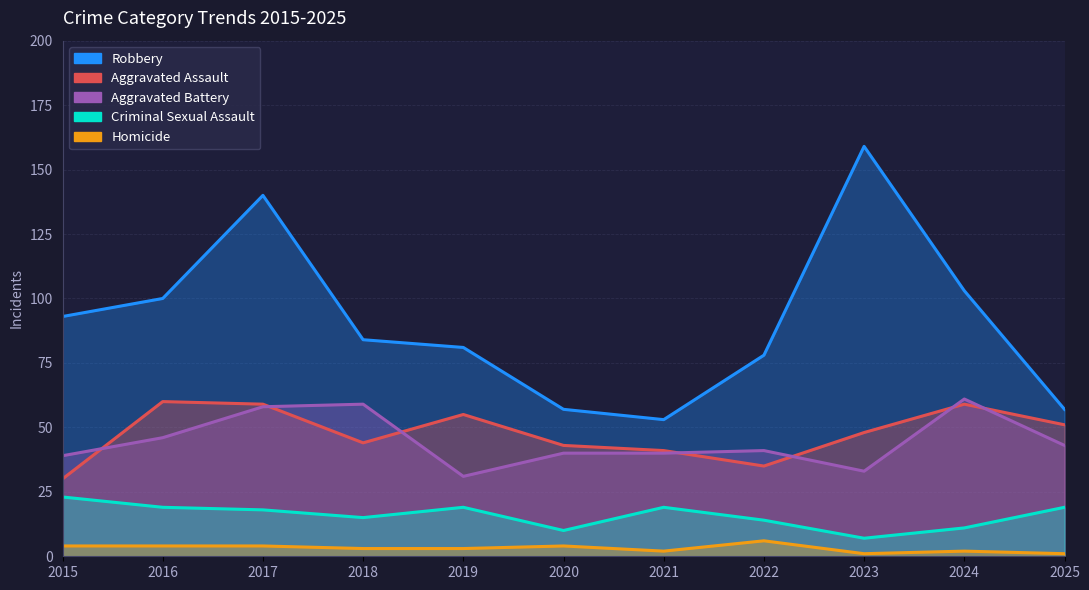

What is the spread (max minus min) of values at 2015?

89